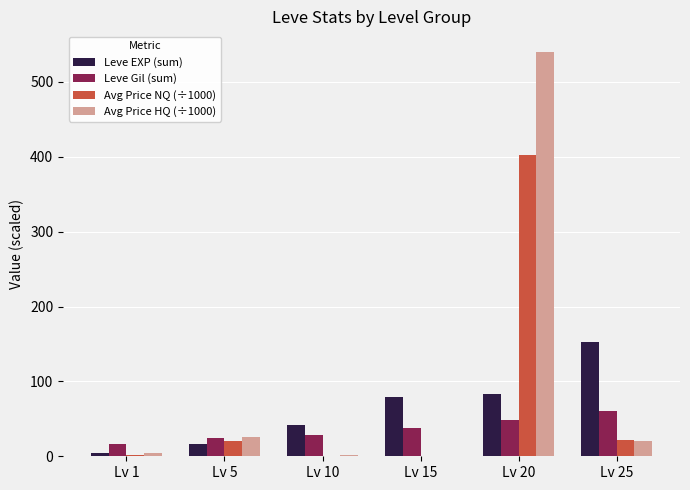

Are the bars grouped side by side (vs. stacked)?

Yes